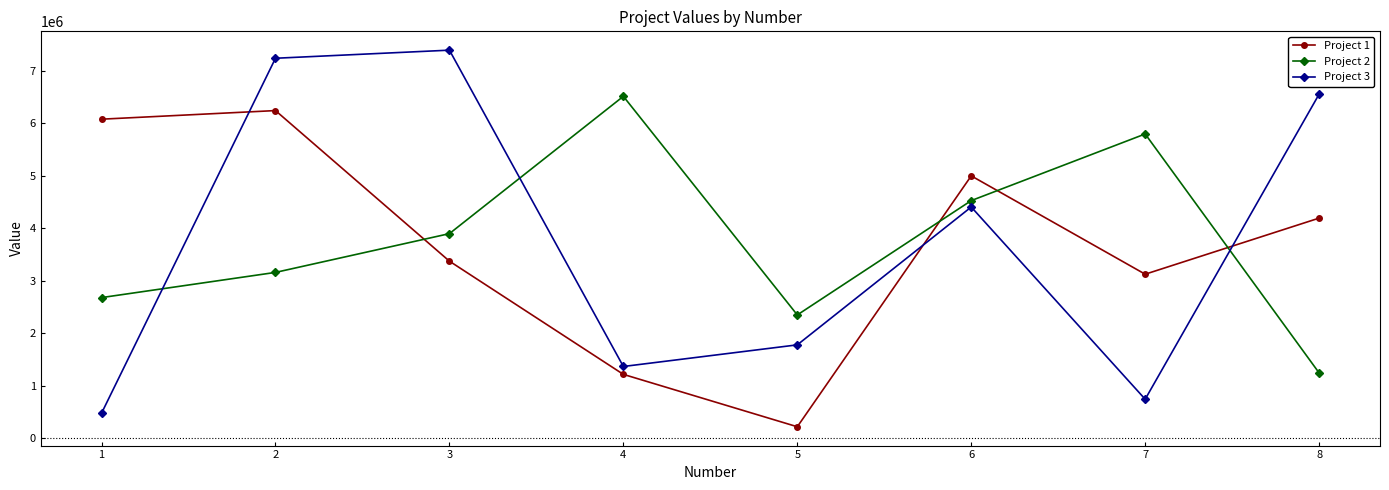

Reading left to right, what are all the values shown in this chart?

Project 1: 1=6074786	2=6238667	3=3371281	4=1215366	5=217935	6=4995529	7=3122782	8=4191014
Project 2: 1=2677466	2=3157105	3=3895451	4=6509974	5=2347227	6=4524455	7=5793279	8=1243000
Project 3: 1=475986	2=7235028	3=7389128	4=1365567	5=1777432	6=4402639	7=742171	8=6551304